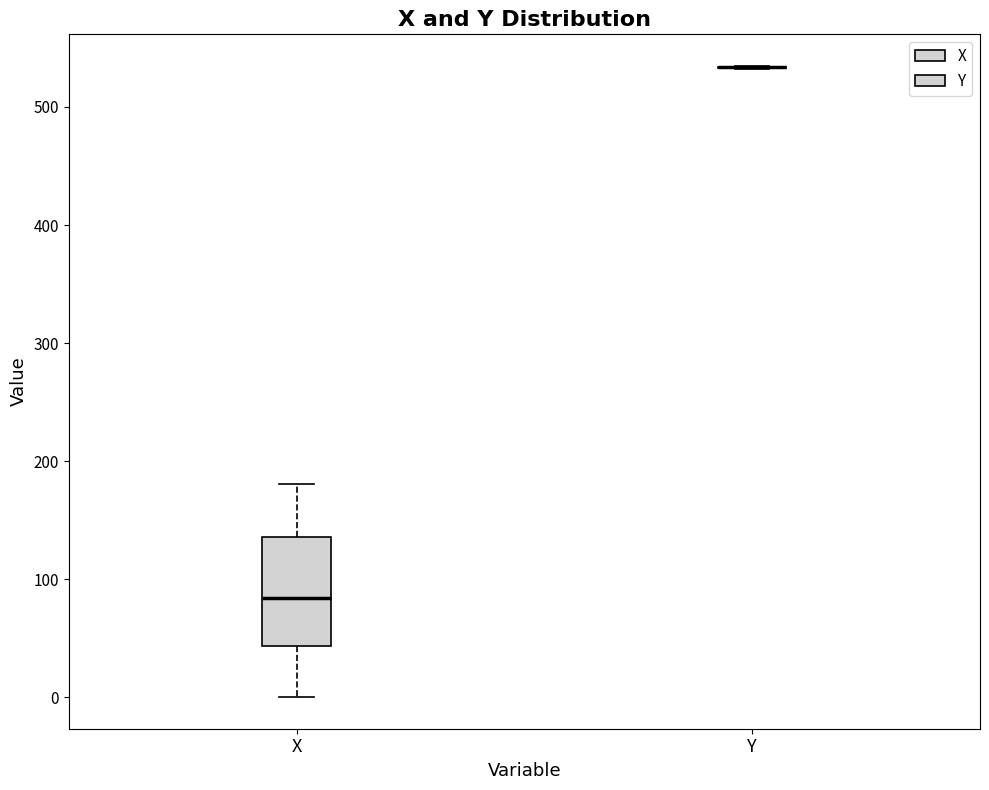

Reading left to right, read every box against the y-axis: the position of its median line, the range the box covers, and the ends of its whiskers. The values are not printed on the chart, so give them approximately, as read against the axis.

X: median 80, box 40 to 140, whiskers 0 to 180
Y: box collapsed to a line at 530, whiskers 530 to 530